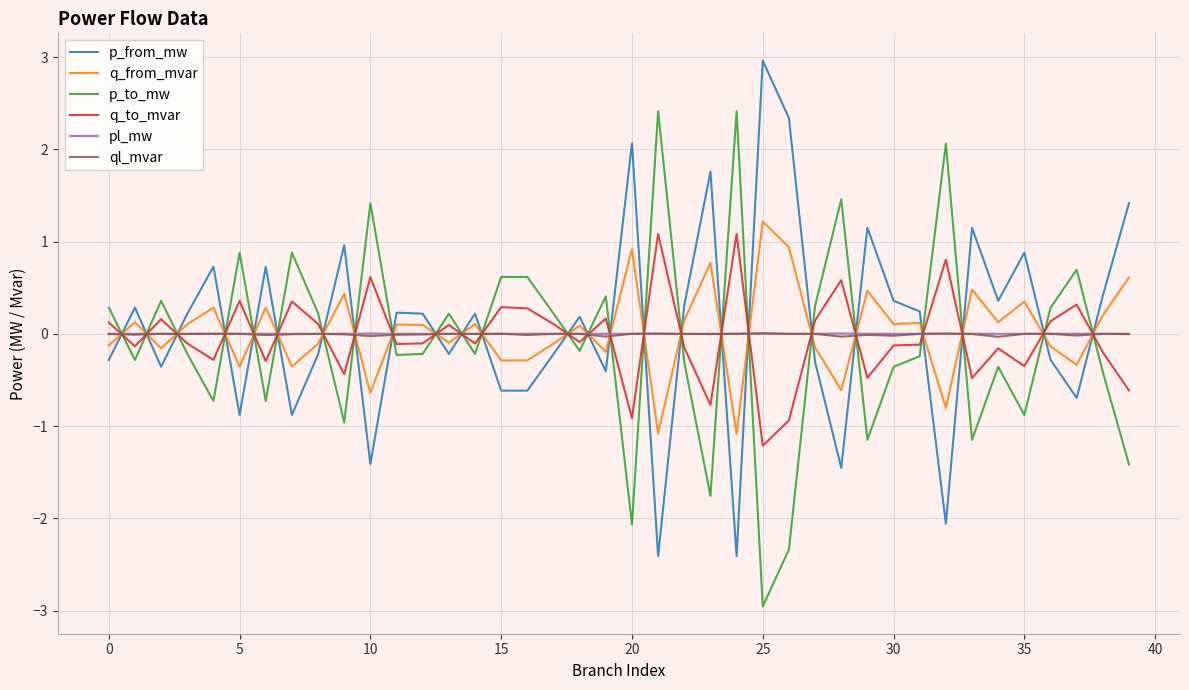

In p_from_mw, how many points are lower than both neighbors (excluding endpoints)?

13